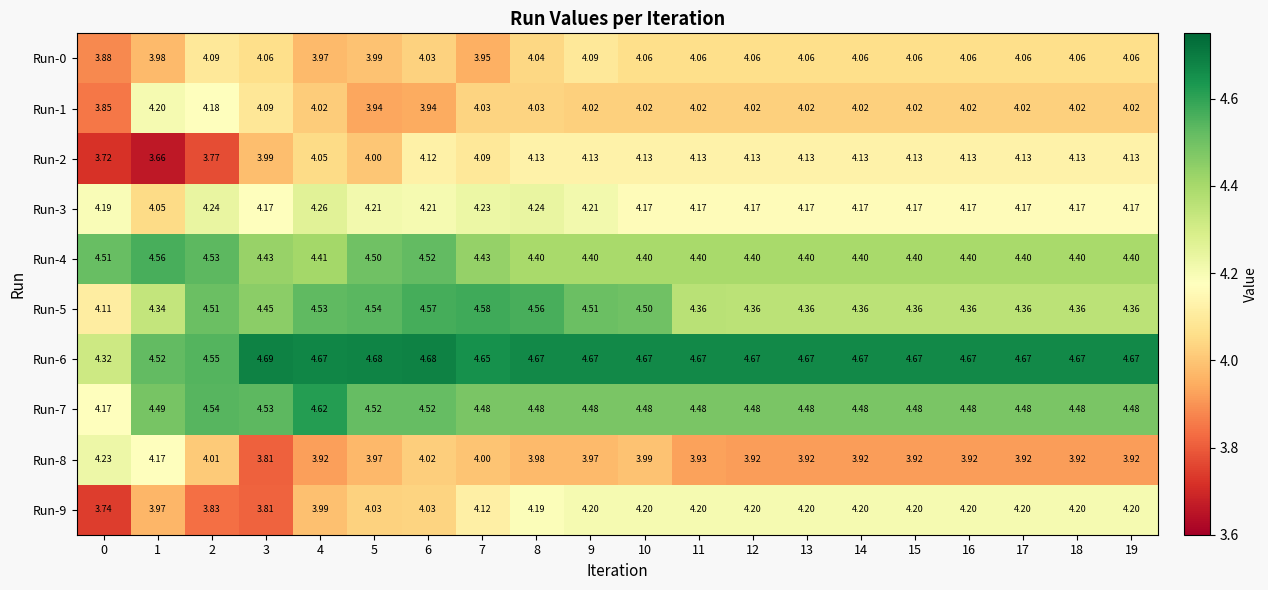

Is the value of Run-2 at 14 greater than the value of Run-6 at 4?

No